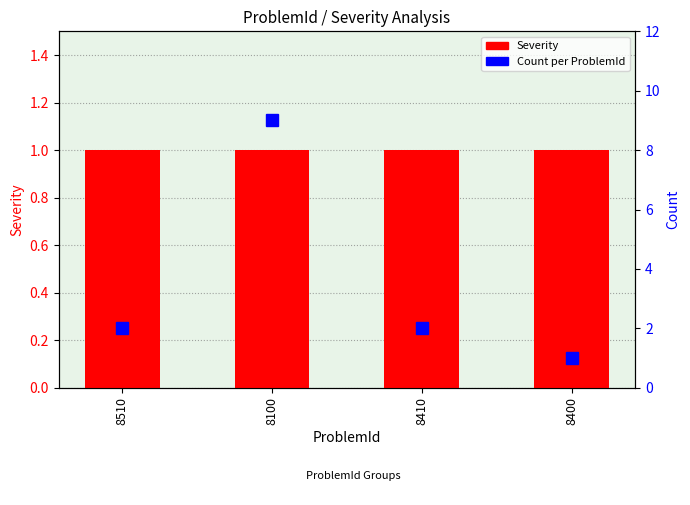

What value does the Severity series have at 8400?

1